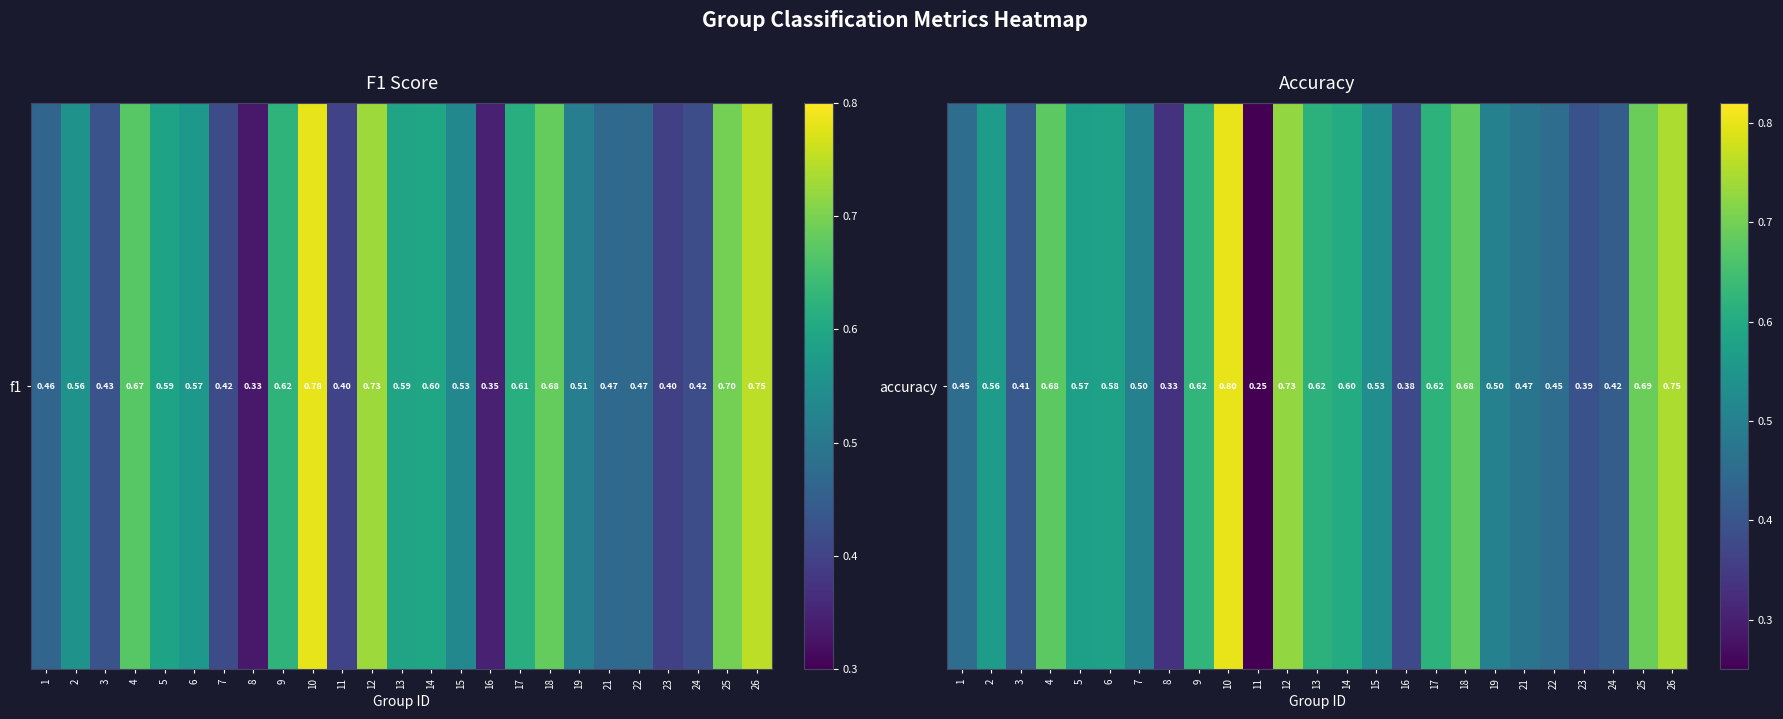

Which category has the lowest value across all series?

11